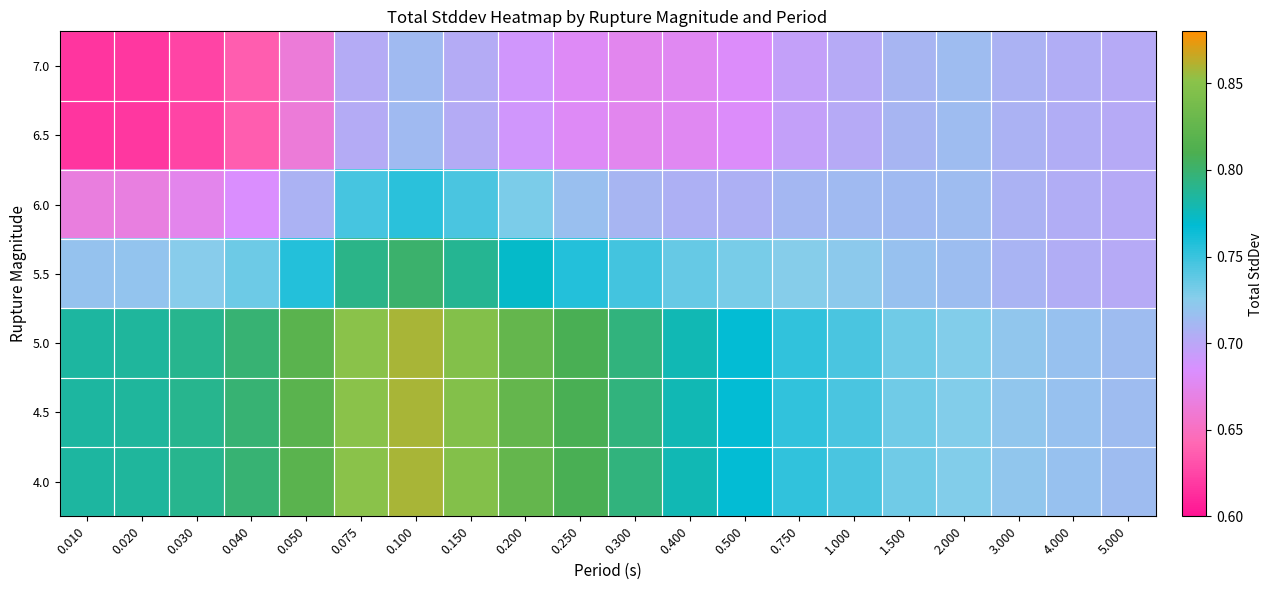

Which label corresponds to the largest value in the chart?

0.100